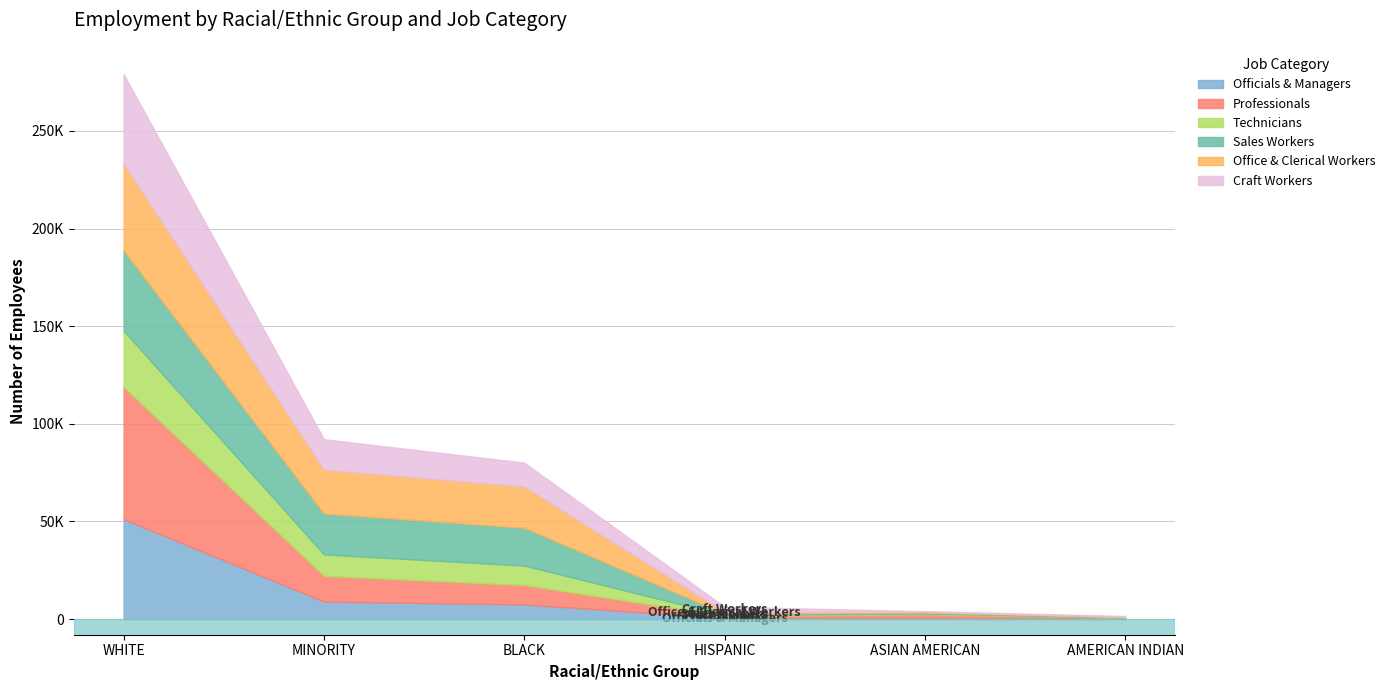

What is the smallest value displayed?

167